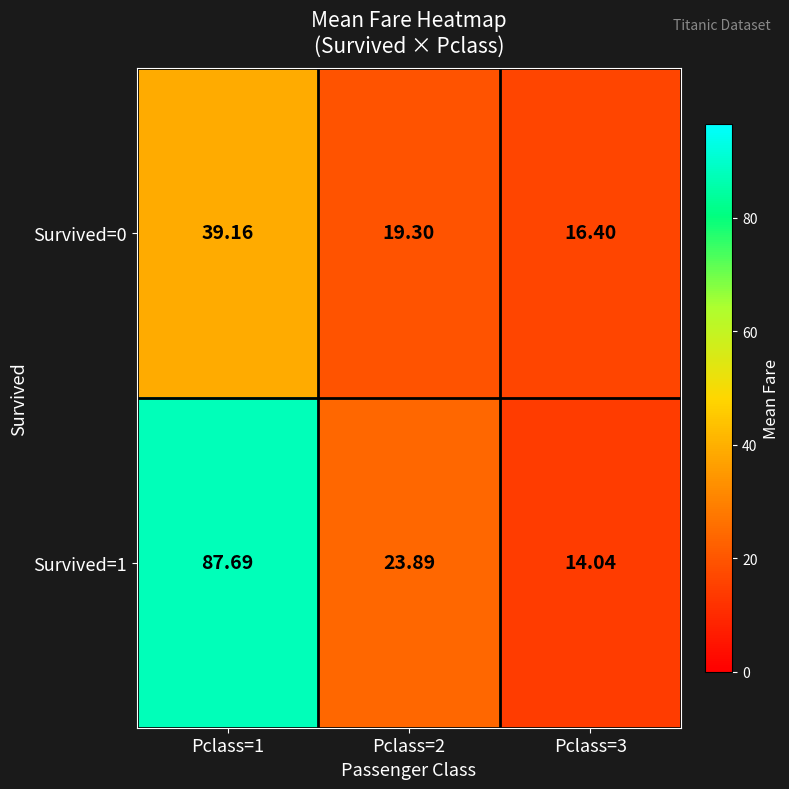

Is the value of Survived=0 at Pclass=2 greater than the value of Survived=1 at Pclass=1?

No